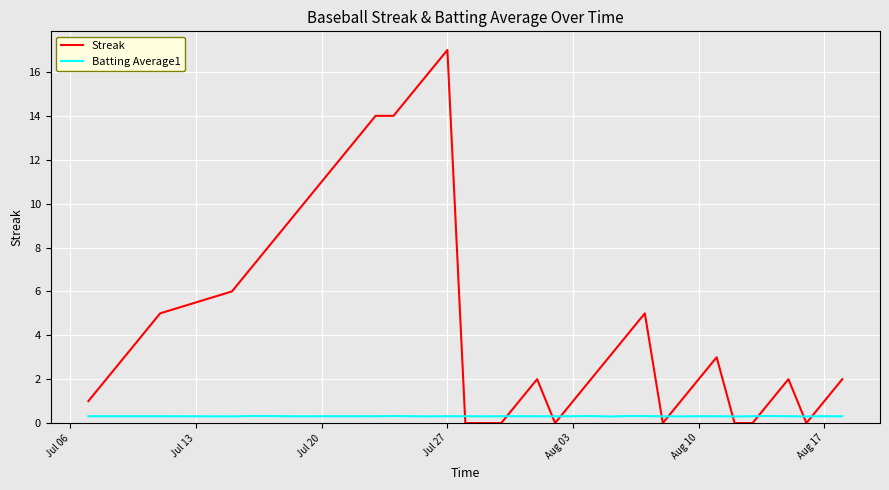

What is the difference between the maximum and minimum values in the Streak series?

17.0